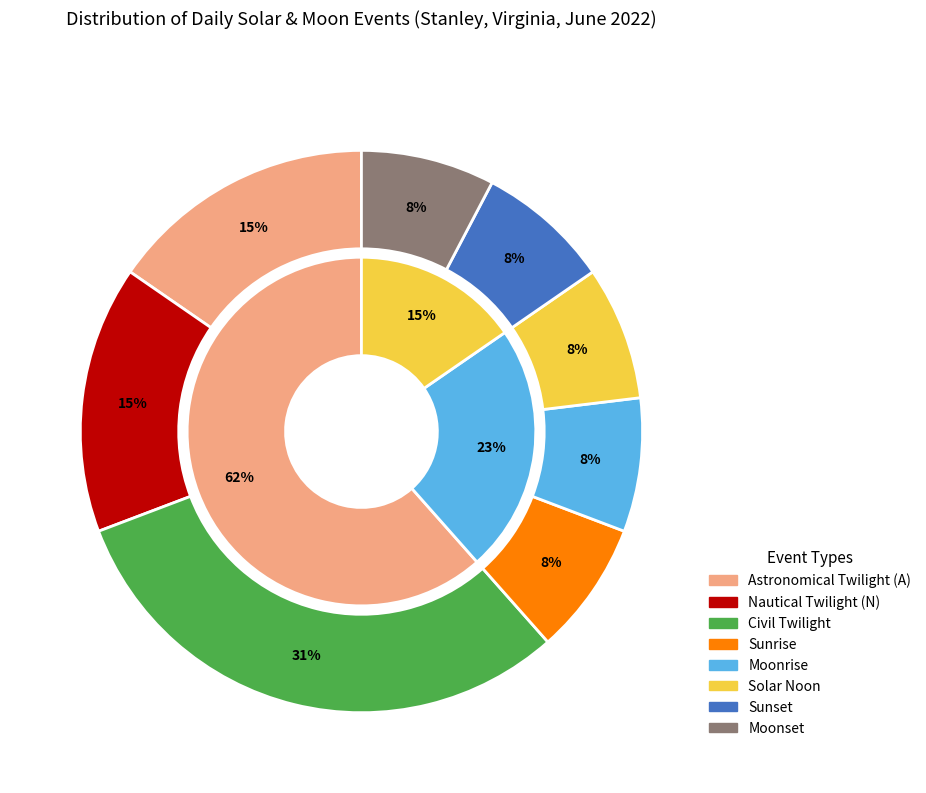

To the nearest percent, what percentage of the pie is Twi N?

15%